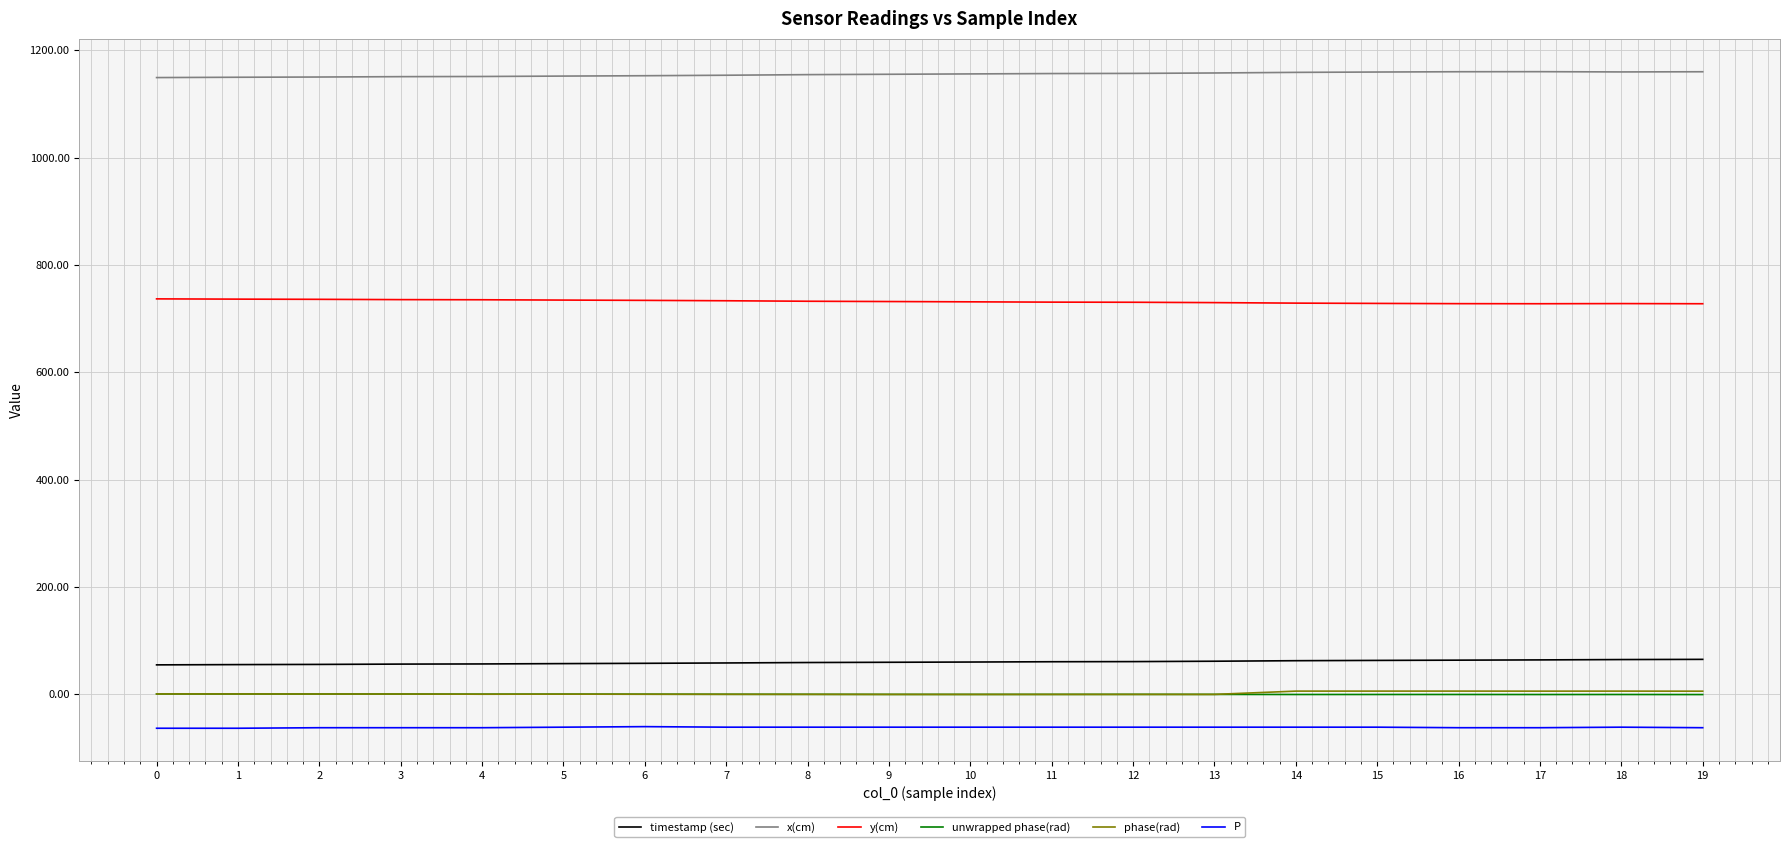

What is the maximum value for x(cm)?

1160.4